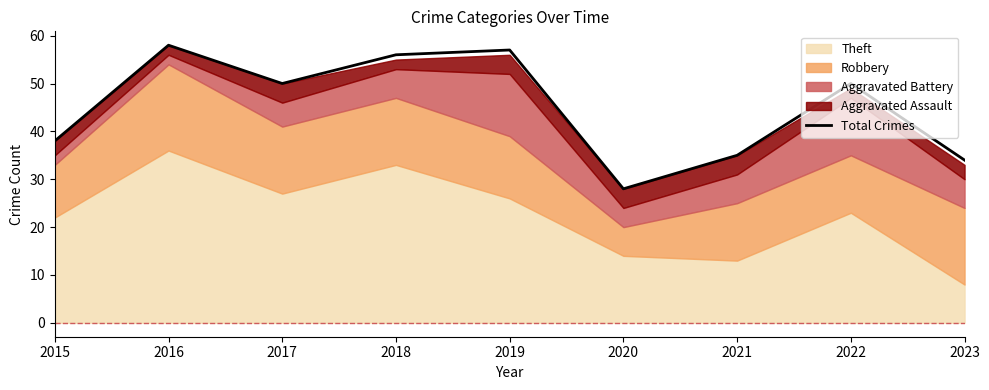

Is it true that the value at 2016 is 58?

True